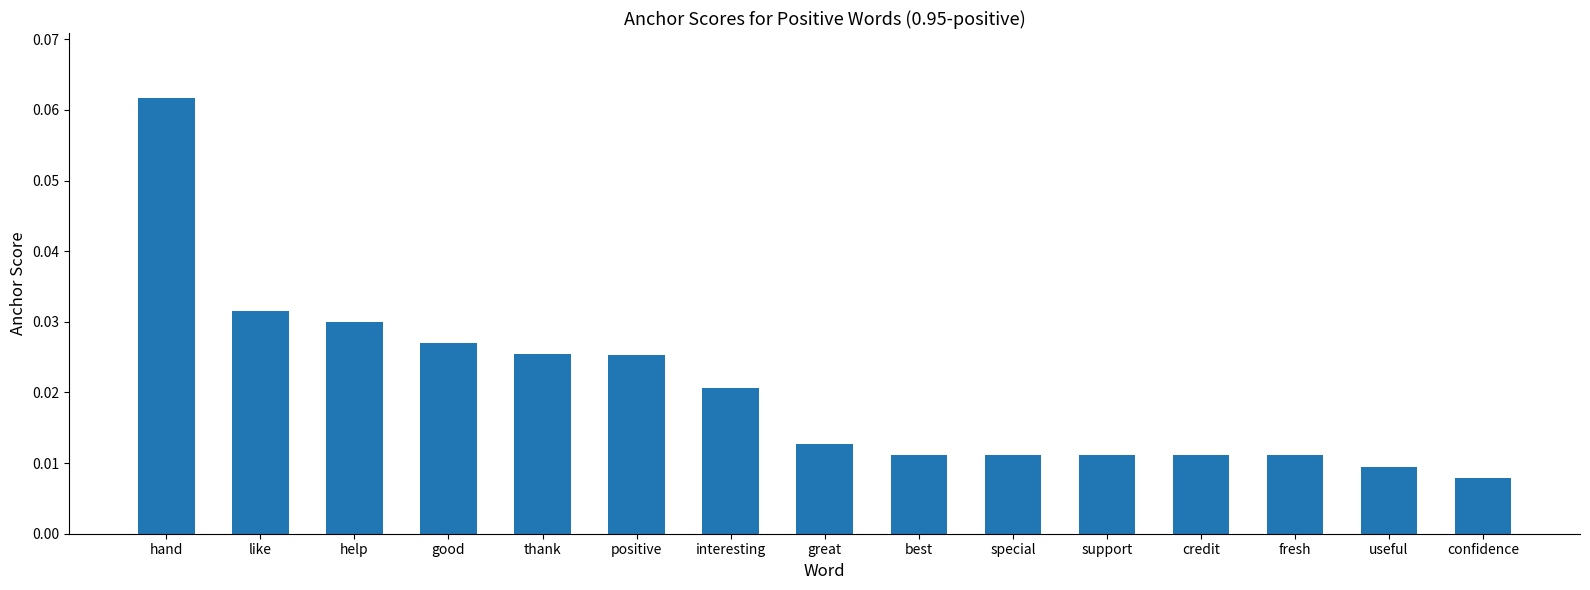

What is the label of the 10th bar from the left?

special